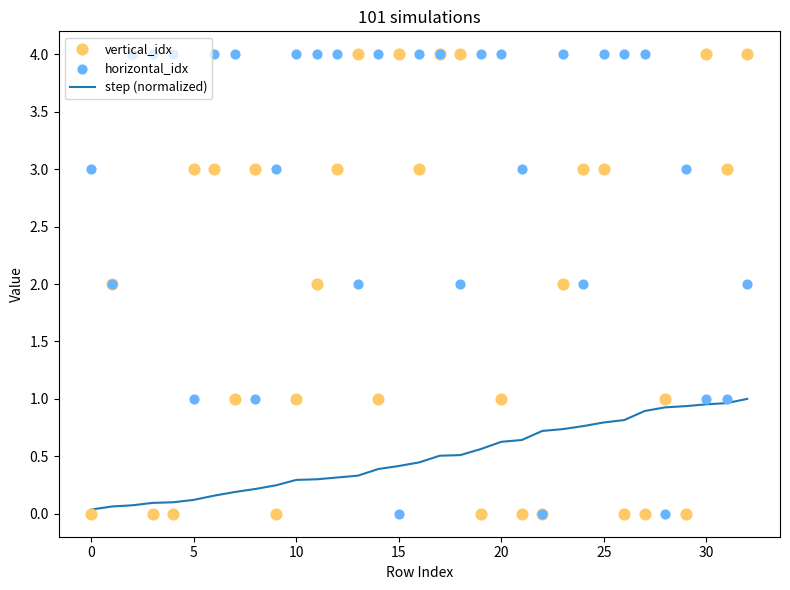

Which series has the largest total across all categories?

horizontal_idx